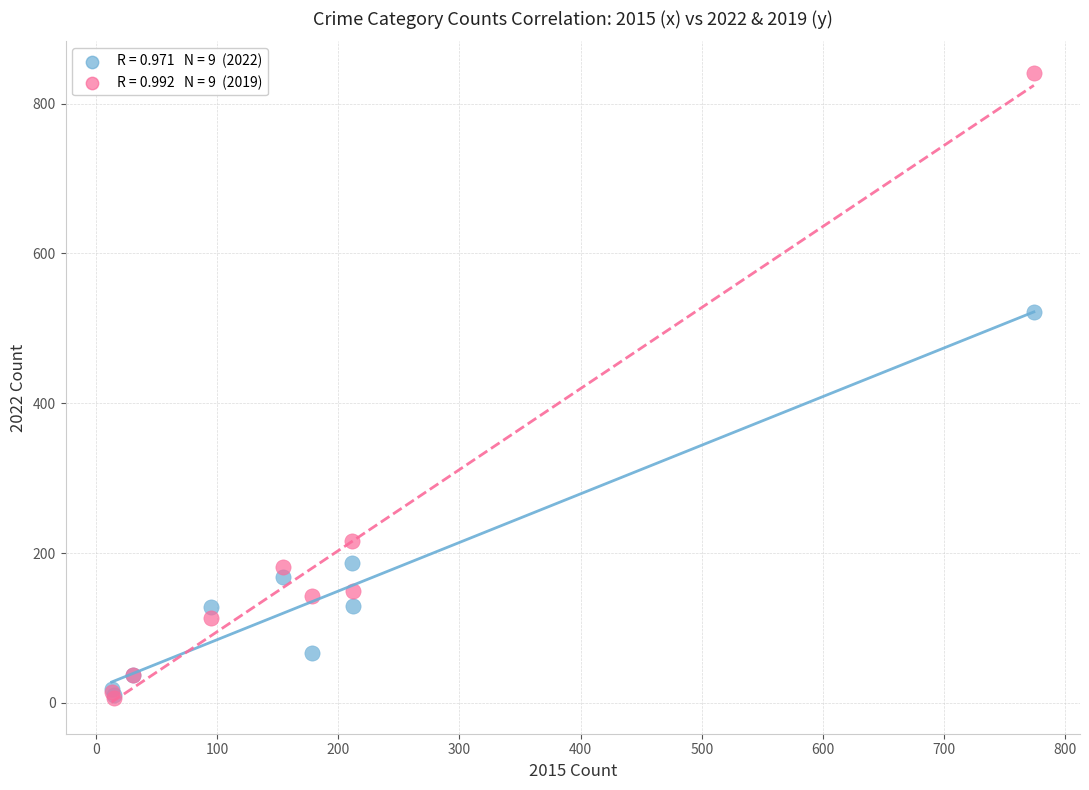

Across all series, what Y value is closest to 423?

522